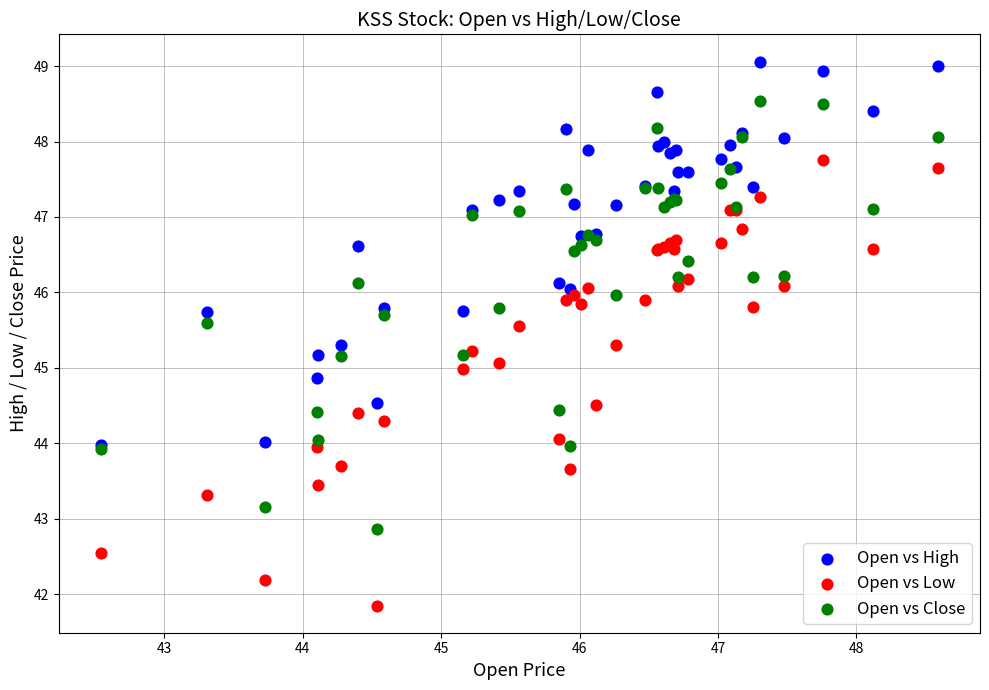

Which series contains the lowest Y value?

Open vs Low